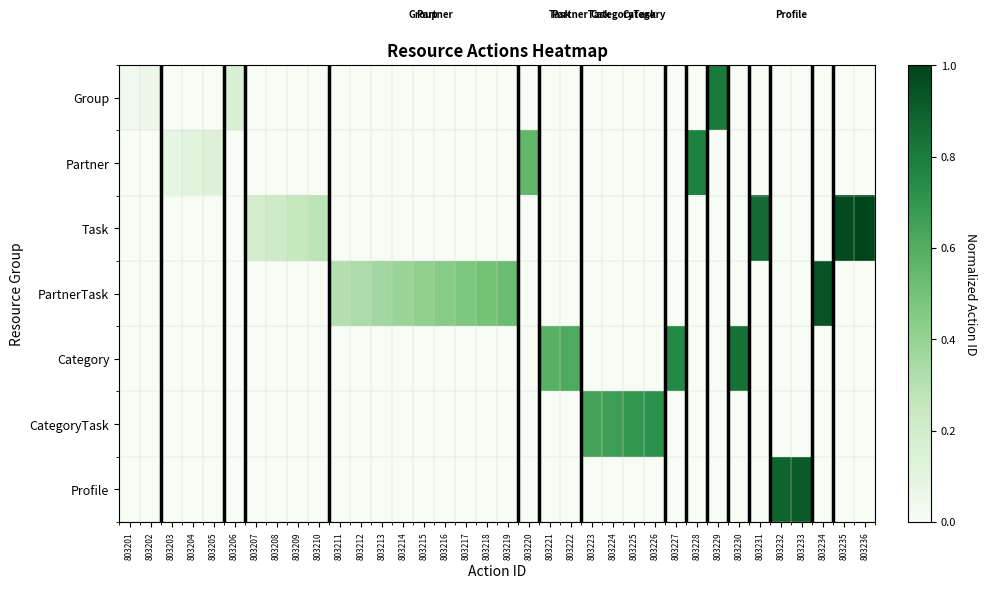

Which series has the widest spread of values?

Task